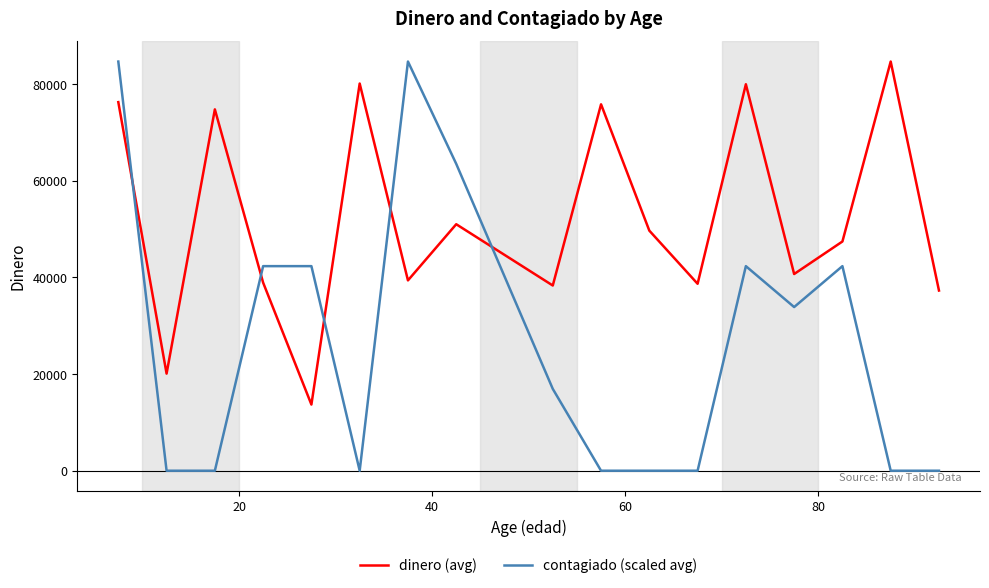

What is the difference between the maximum and minimum values in the dinero (avg) series?

71000.0